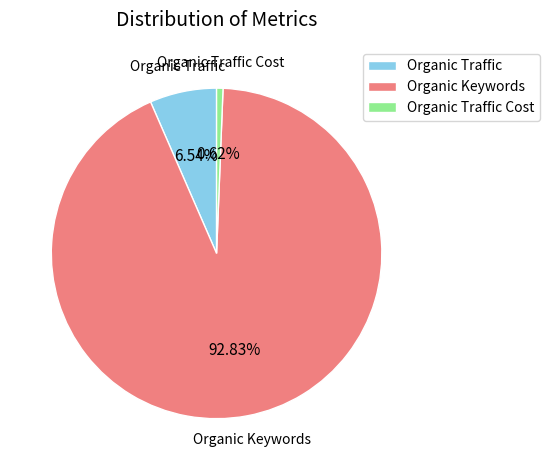

Is there a majority slice in this chart?

Yes